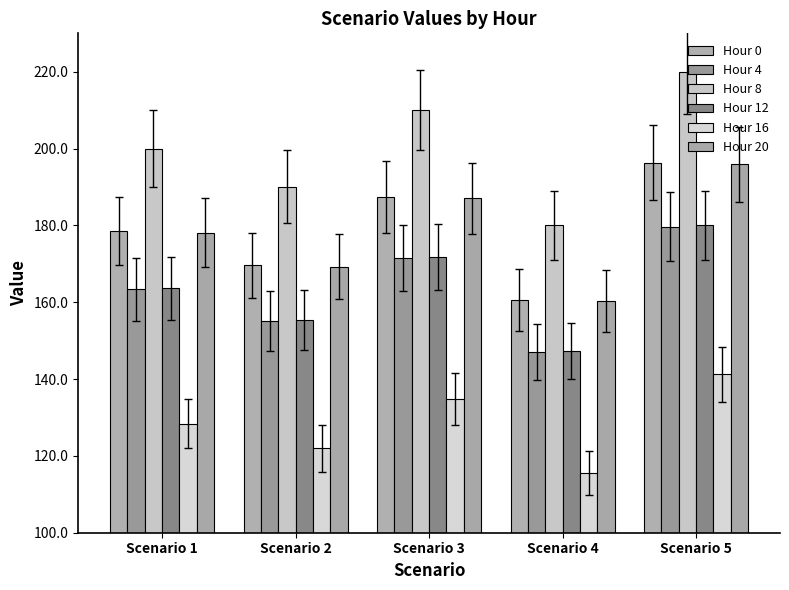

At how many categories does at least one series exceed 154?

5